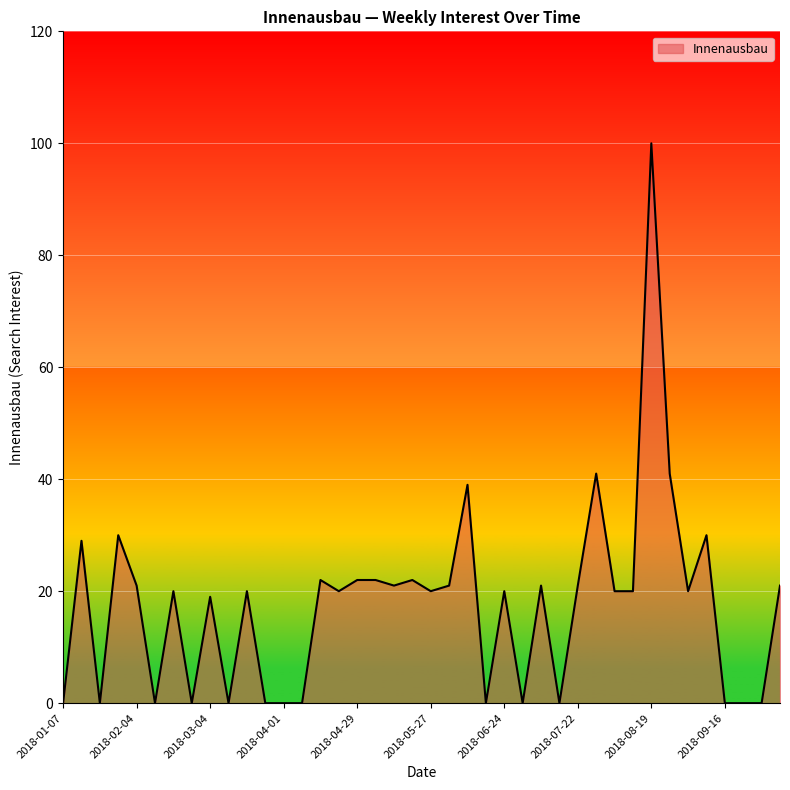

True or false: the data has more than 2 interior local peaks.

True